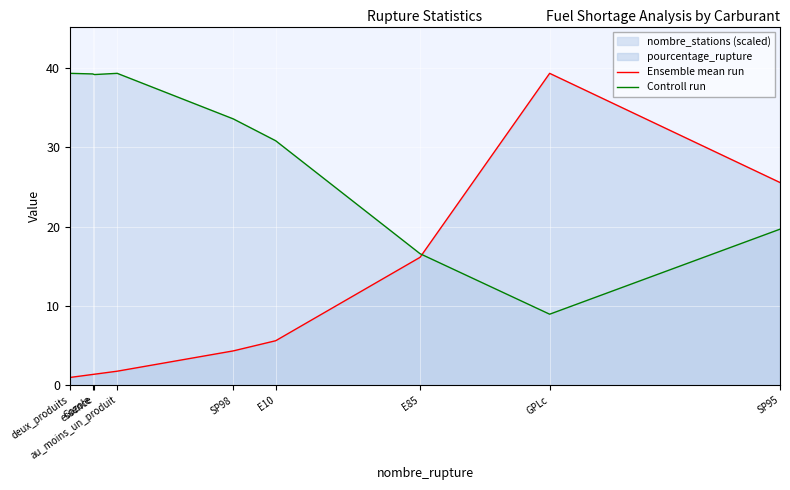

Reading right to left, what are all the values shown in this chart?

Ensemble mean run: 25.6	39.3	16.1	5.6	4.3	1.8	1.4	1.4	1.0
Controll run: 19.7	9.0	16.6	30.8	33.6	39.3	39.2	39.2	39.3